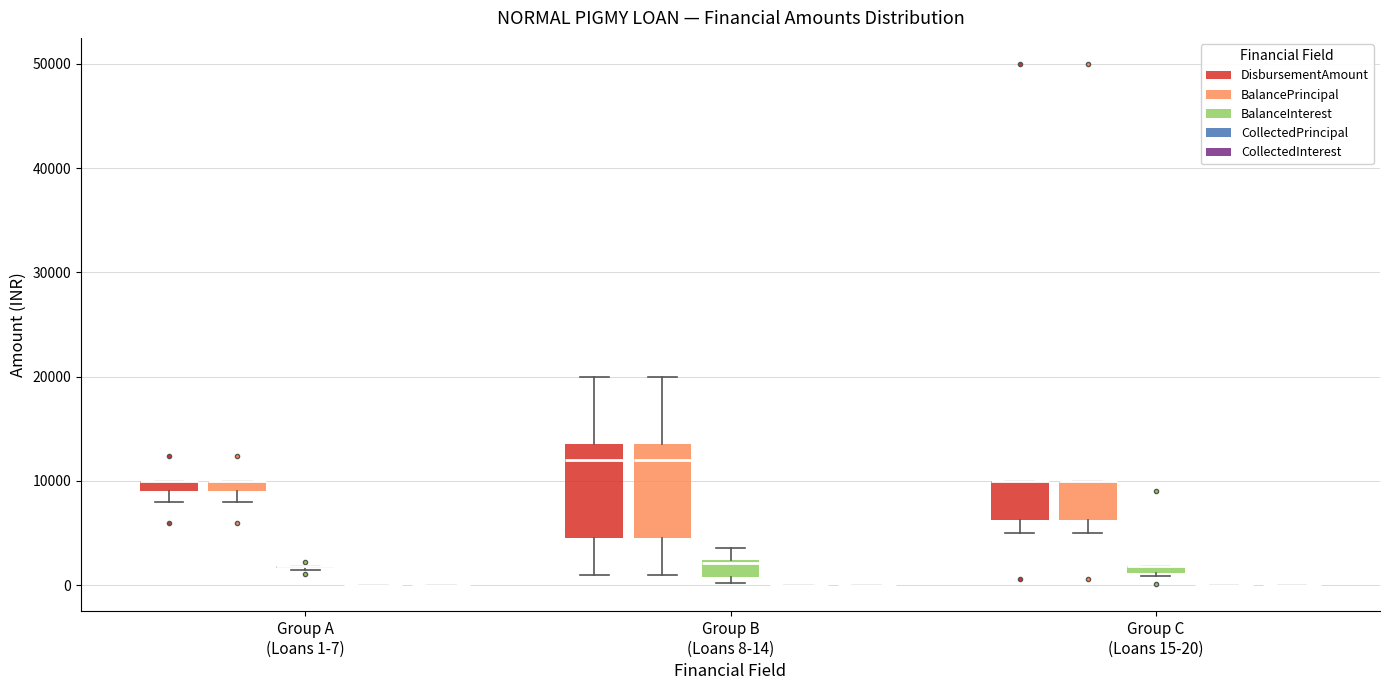

Where is the lower edge of the box for Group C (Loans 15-20) (BalanceInterest) on the y-axis? The values are not printed on the chart, so give them approximately, as read against the axis.

1000